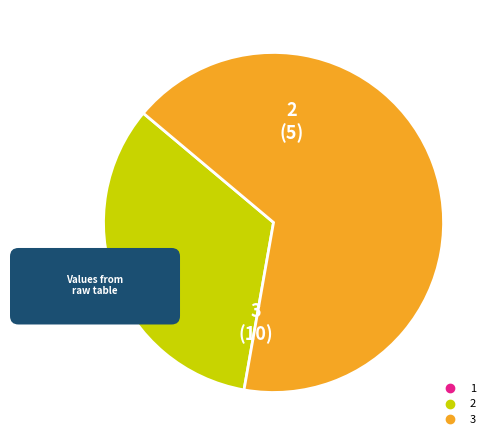

To the nearest percent, what is the average slice percentage?

33%